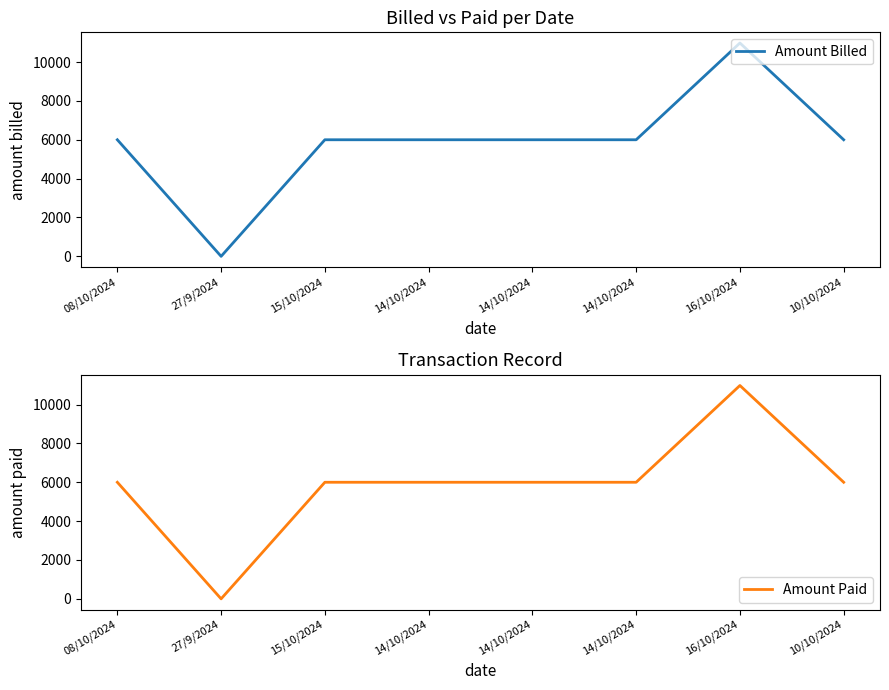

The value of Amount Billed at 08/10/2024 is 6000. True or false?

True